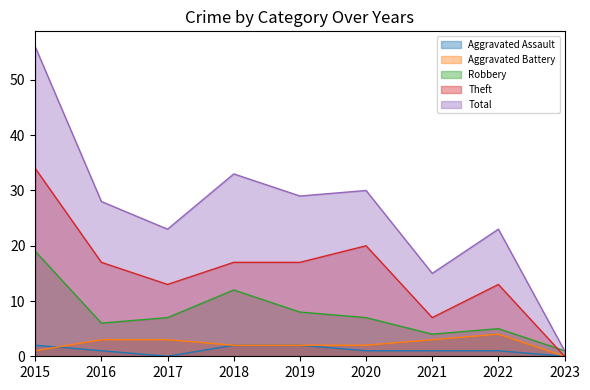

What are all the series names shown in the legend?

Aggravated Assault, Aggravated Battery, Robbery, Theft, Total